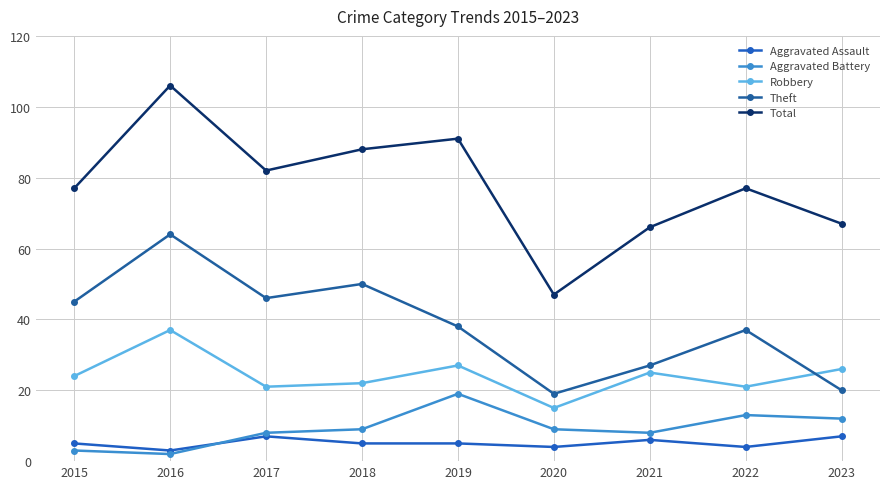

Which series has the largest total across all categories?

Total